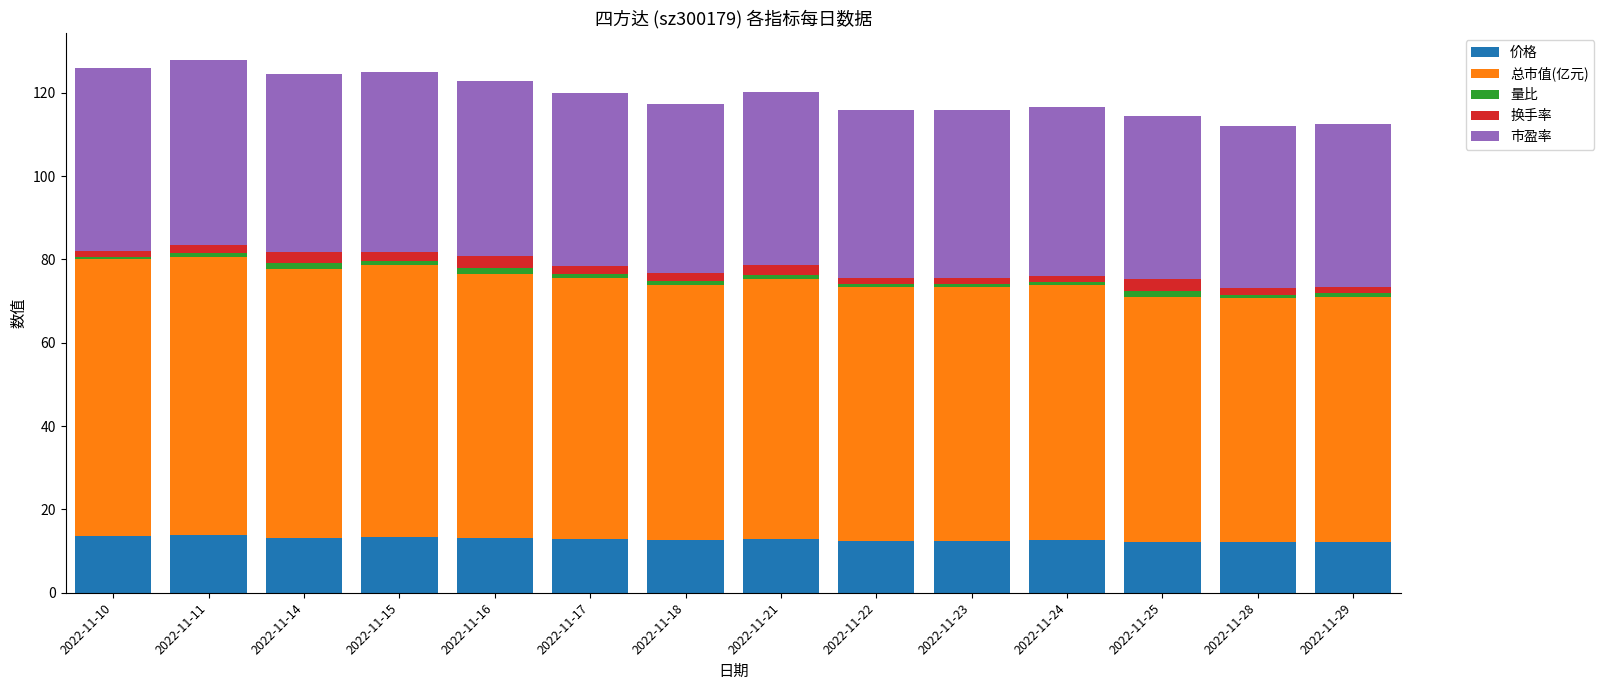

True or false: 价格 has a value of 13.7 at 2022-11-10.

True